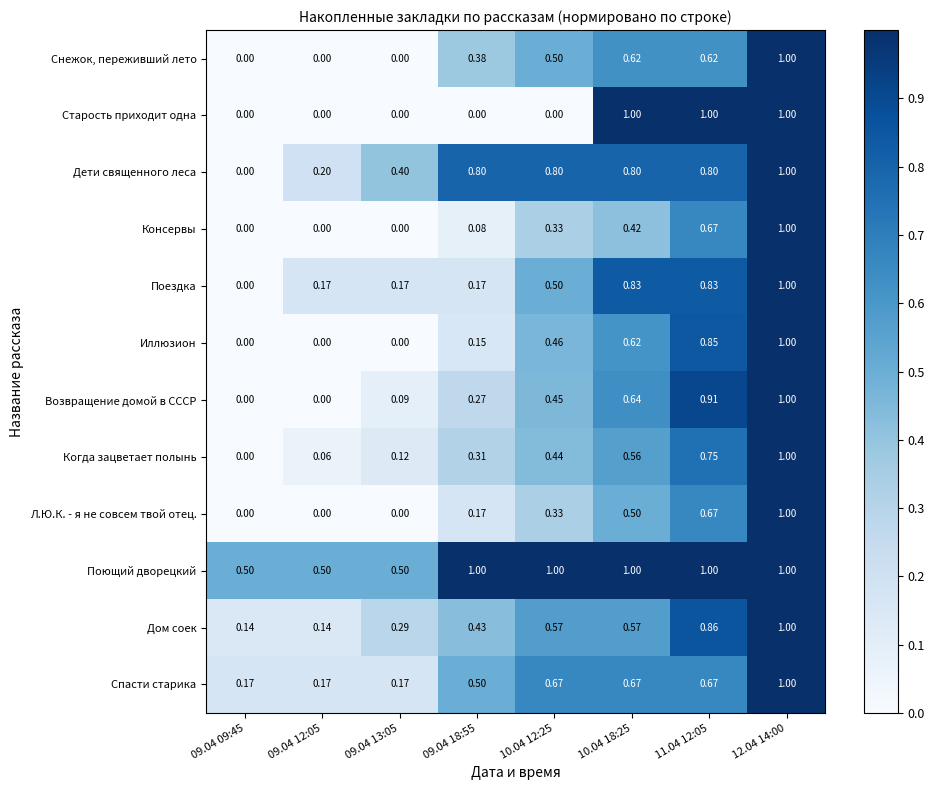

Between 09.04 18:55 and 11.04 12:05, which series saw the biggest shift?

Старость приходит одна